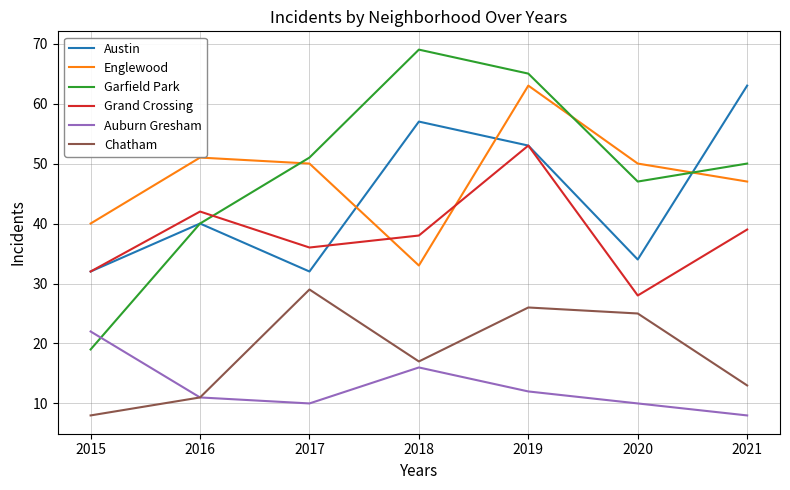

What are all the series names shown in the legend?

Austin, Englewood, Garfield Park, Grand Crossing, Auburn Gresham, Chatham